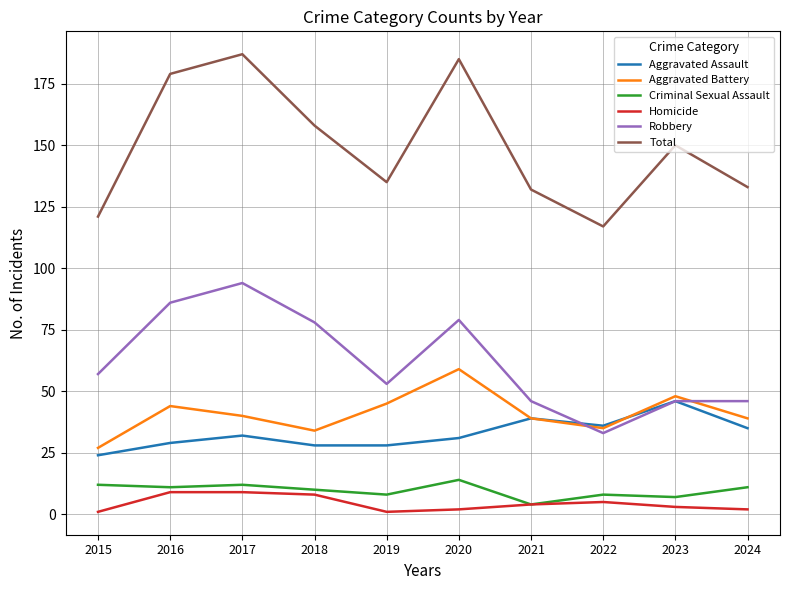

True or false: Total and Robbery cross at least once.

False